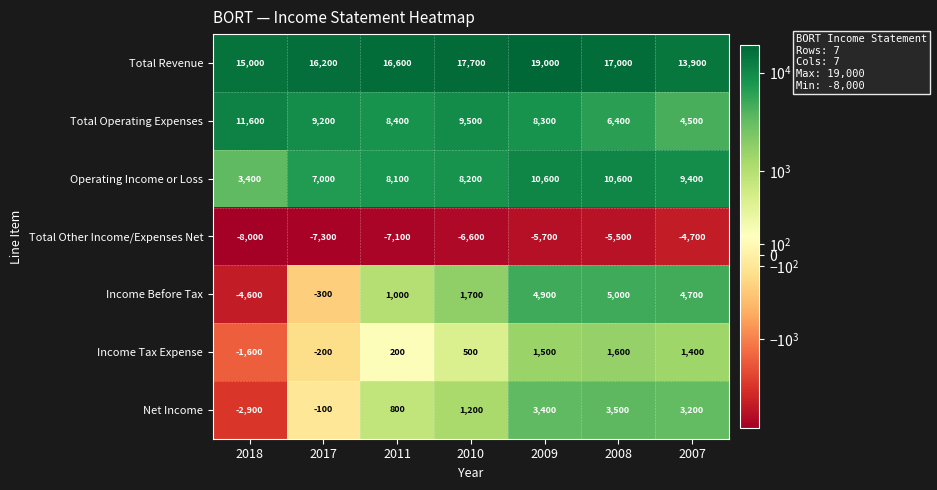

Which series changed the most between 2011 and 2009?

Income Before Tax